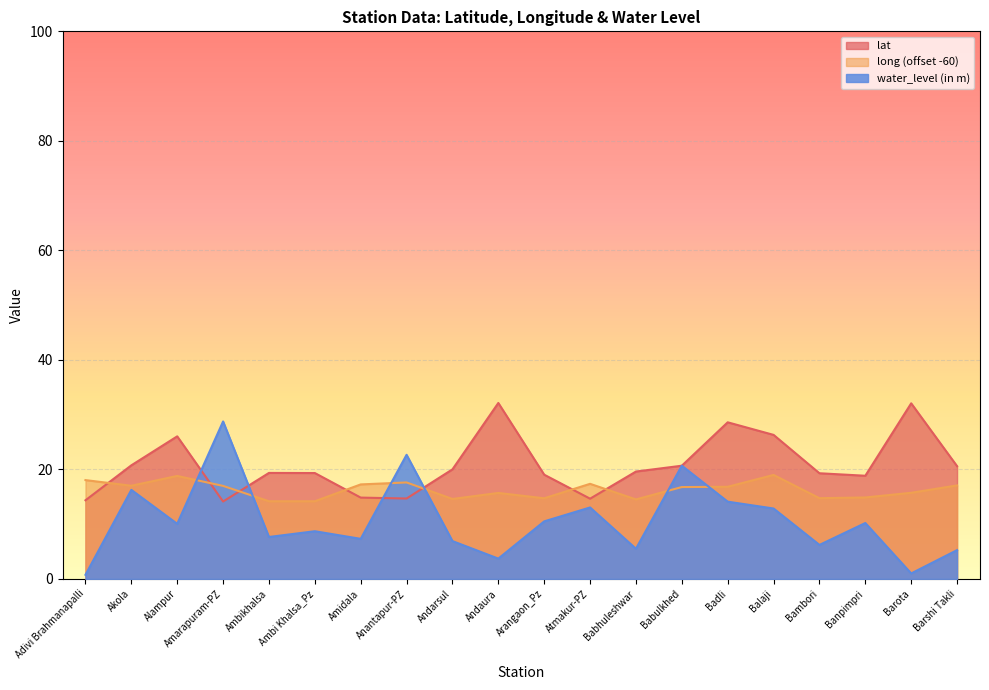

Reading left to right, what are all the values shown in this chart?

lat: 14.4	20.7	26.0	14.1	19.4	19.3	14.8	14.7	20.0	32.1	19.0	14.6	19.6	20.7	28.6	26.3	19.3	18.8	32.1	20.6
long: 18.0	17.0	18.8	17.0	14.2	14.2	17.2	17.6	14.6	15.7	14.7	17.4	14.5	16.8	16.8	19.0	14.7	14.9	15.7	17.1
water_level: 0.7	16.2	10.1	28.8	7.7	8.7	7.3	22.7	6.9	3.7	10.5	13.0	5.5	20.7	14.1	12.8	6.2	10.2	1.0	5.2